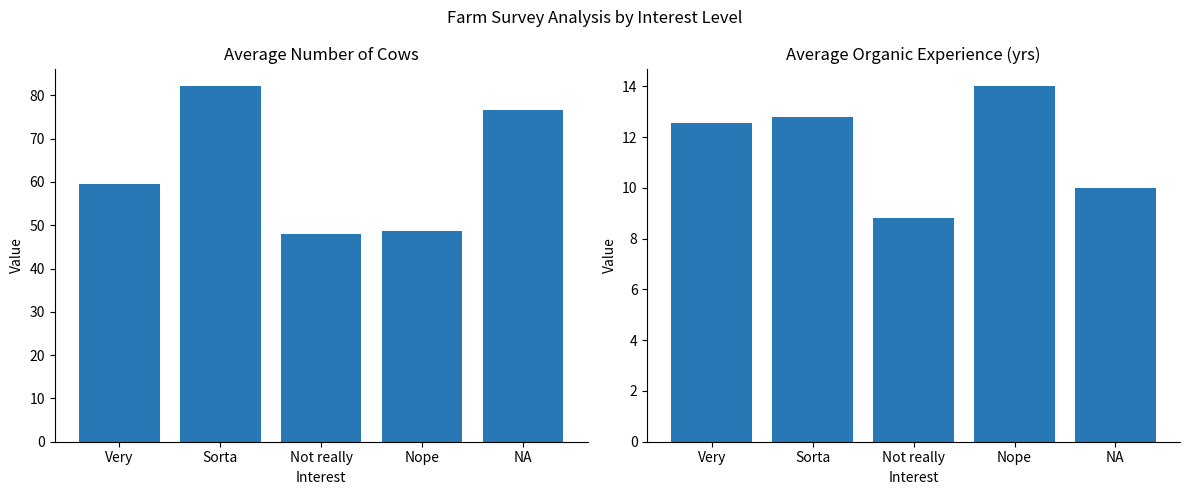

Which series changed the most between Sorta and NA?

Avg Cows